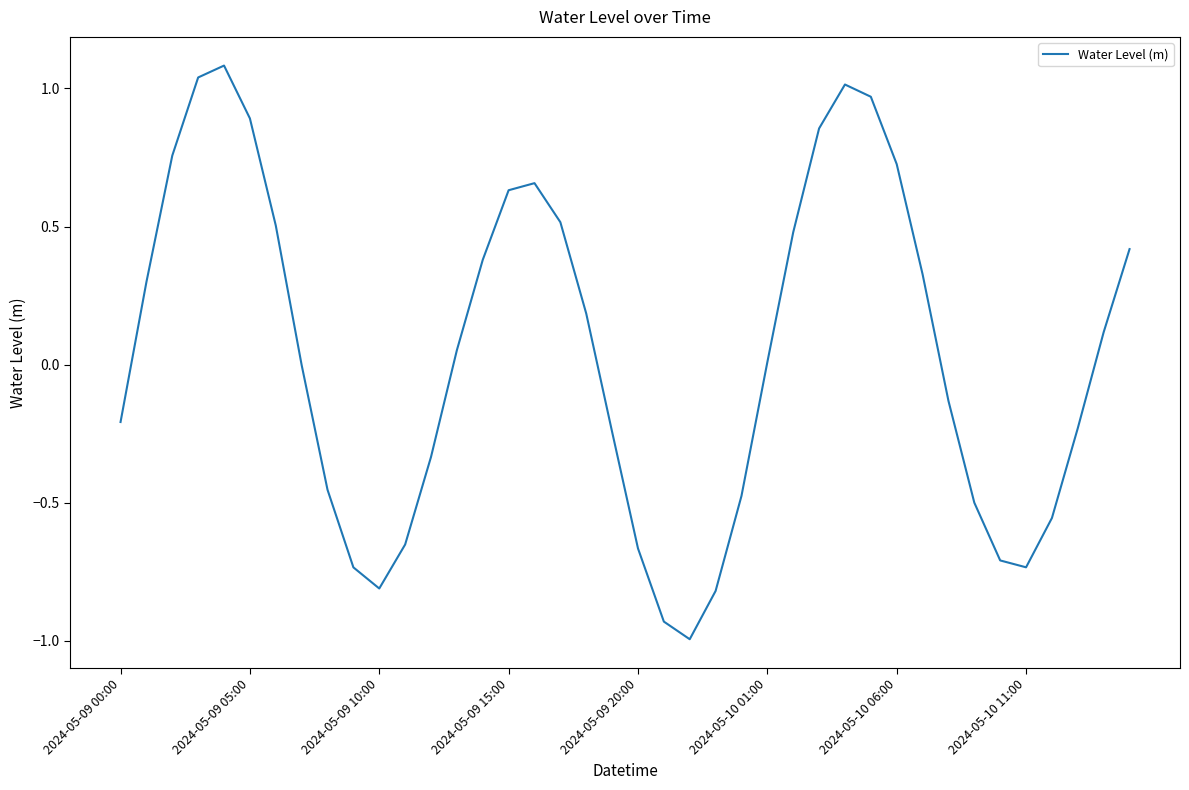

What is the difference between the maximum and minimum values?

2.1